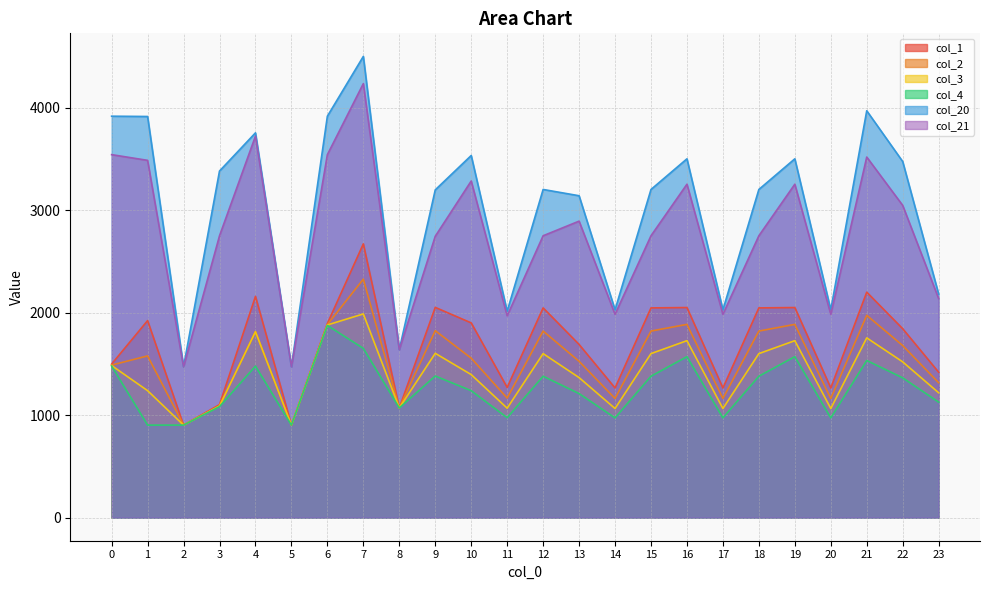

Does the chart have visible grid lines?

Yes